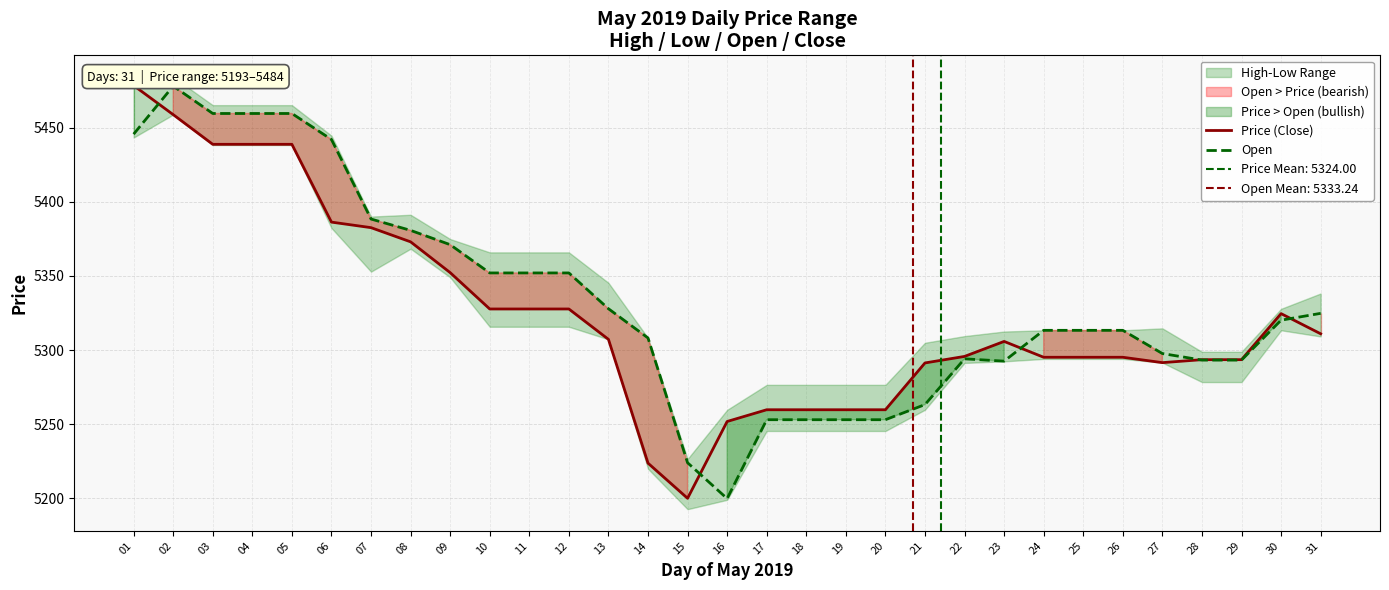

What is the difference between the Price (Close) values at 07 and 27?

91.1